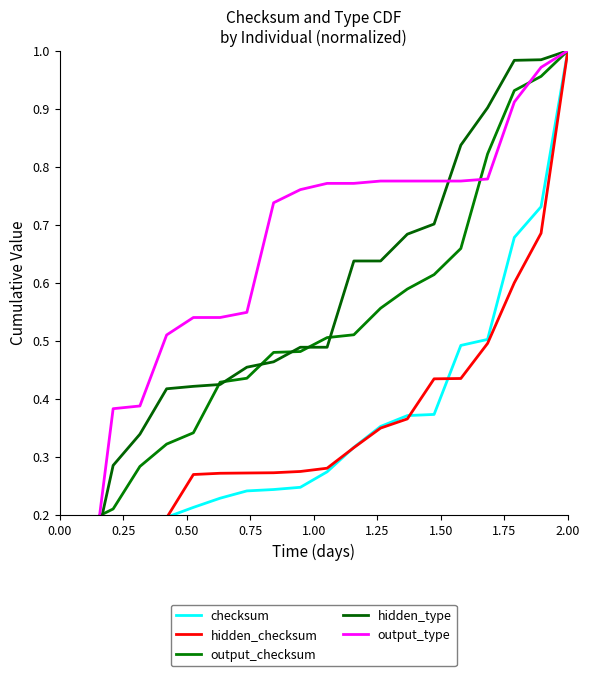

Reading right to left, extract all data points from this chart.

checksum: 1.0	0.7	0.7	0.5	0.5	0.4	0.4	0.4	0.3	0.3	0.2	0.2	0.2	0.2	0.2	0.2	0.2	0.2	0.0	0.0
hidden_checksum: 1.0	0.7	0.6	0.5	0.4	0.4	0.4	0.3	0.3	0.3	0.3	0.3	0.3	0.3	0.3	0.2	0.2	0.2	0.0	0.0
output_checksum: 1.0	1.0	0.9	0.8	0.7	0.6	0.6	0.6	0.5	0.5	0.5	0.5	0.4	0.4	0.3	0.3	0.3	0.2	0.2	0.0
hidden_type: 1.0	1.0	1.0	0.9	0.8	0.7	0.7	0.6	0.6	0.5	0.5	0.5	0.5	0.4	0.4	0.4	0.3	0.3	0.1	0.0
output_type: 1.0	1.0	0.9	0.8	0.8	0.8	0.8	0.8	0.8	0.8	0.8	0.7	0.5	0.5	0.5	0.5	0.4	0.4	0.0	0.0